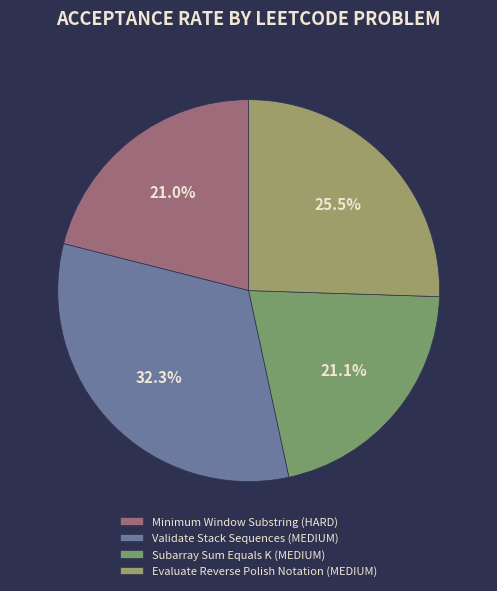

Is the sum of Evaluate Reverse Polish Notation (MEDIUM) and Validate Stack Sequences (MEDIUM) greater than half?

Yes